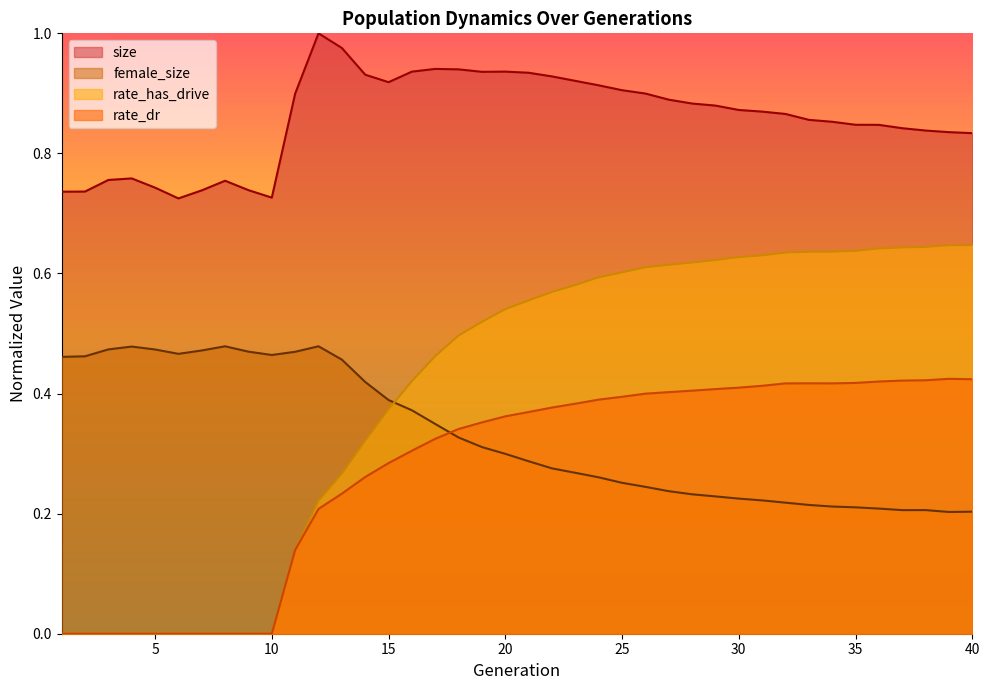

How many intersections are there between rate_dr and female_size?

1